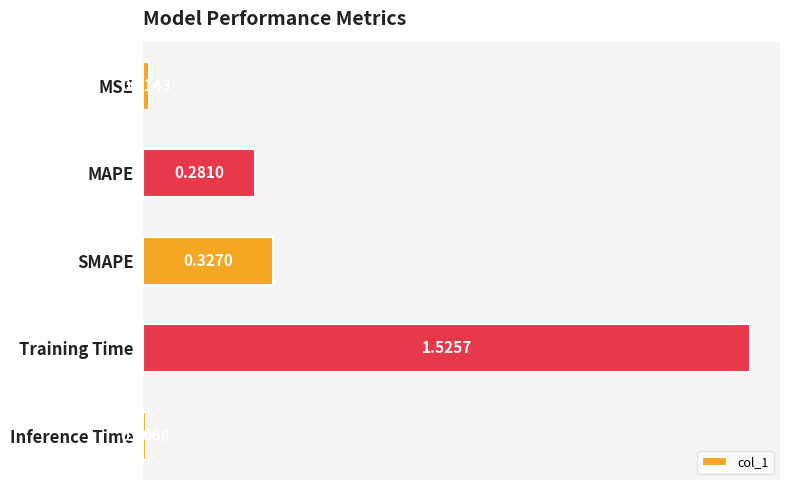

What is the label of the 5th bar from the top?

Inference Time